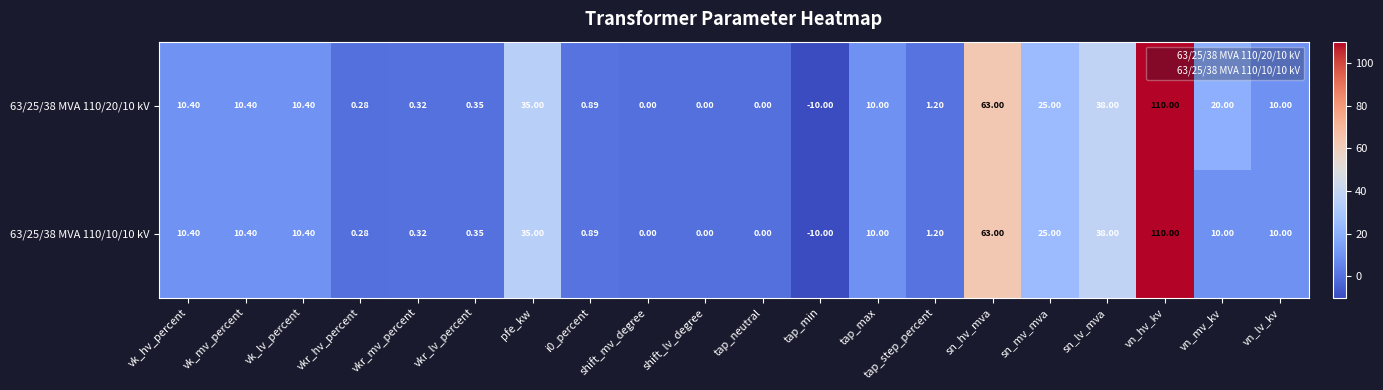

At which label does 63/25/38 MVA 110/10/10 kV reach its peak?

vn_hv_kv